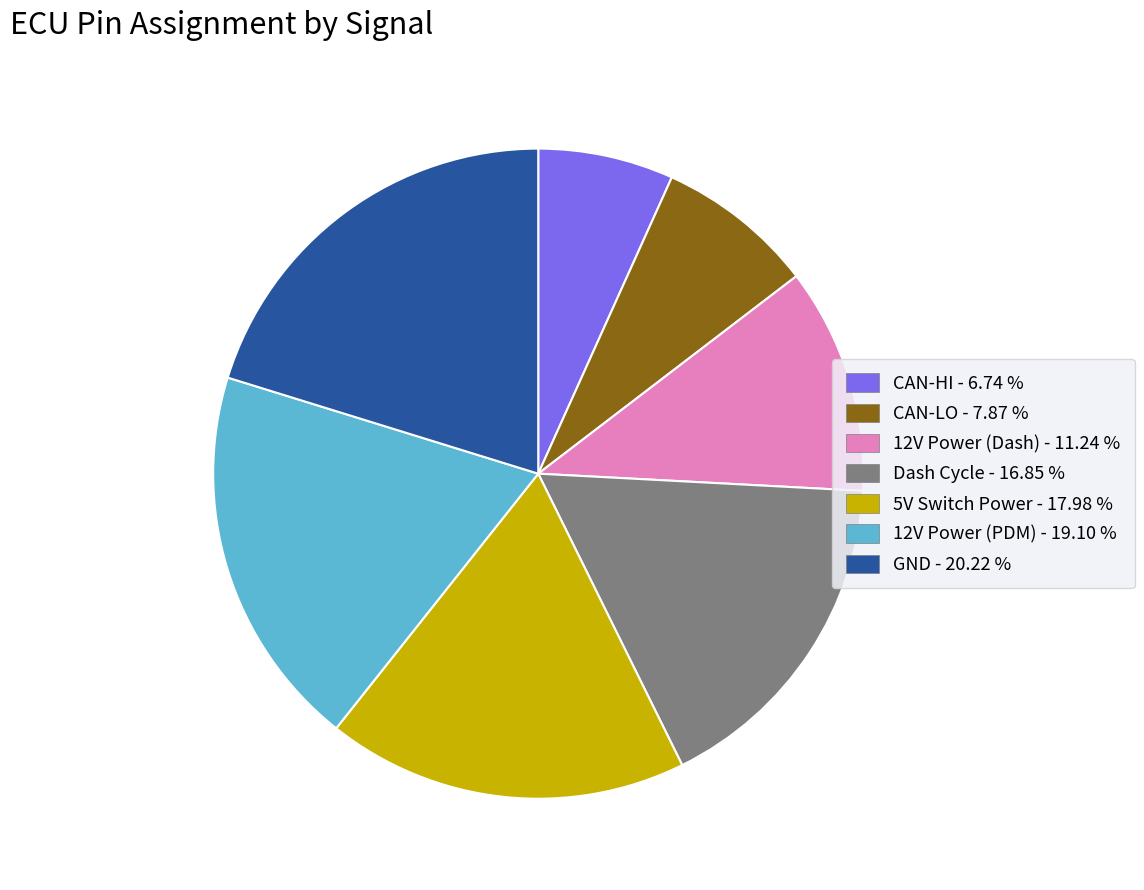

Does 12V Power (PDM) represent more than half of the total?

No